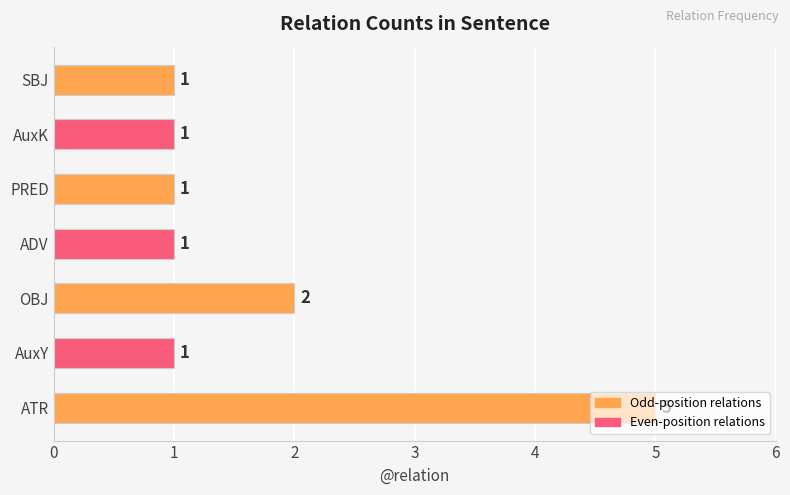

What is the difference between the maximum and minimum values?

4